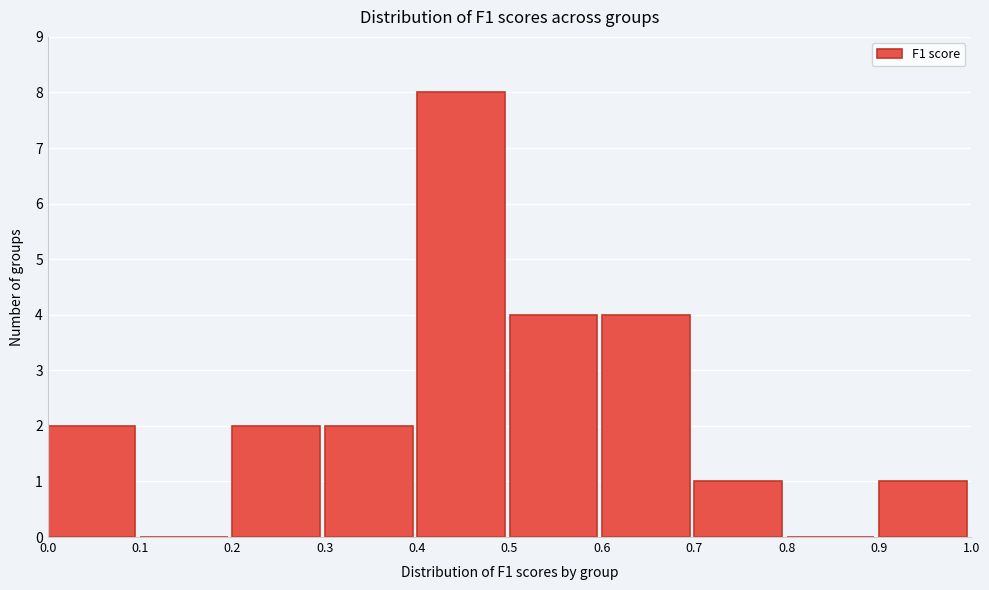

Which range on the x-axis has the tallest bar?

0.4 to 0.5